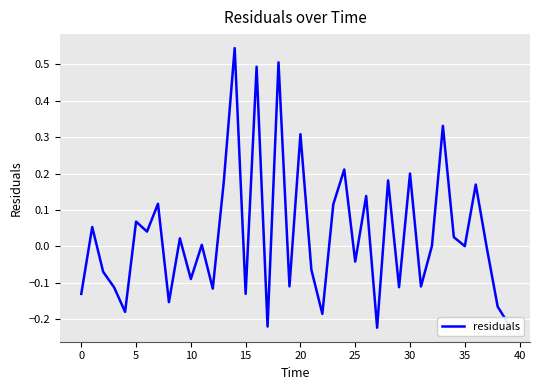

What is the greatest value displayed?

0.5